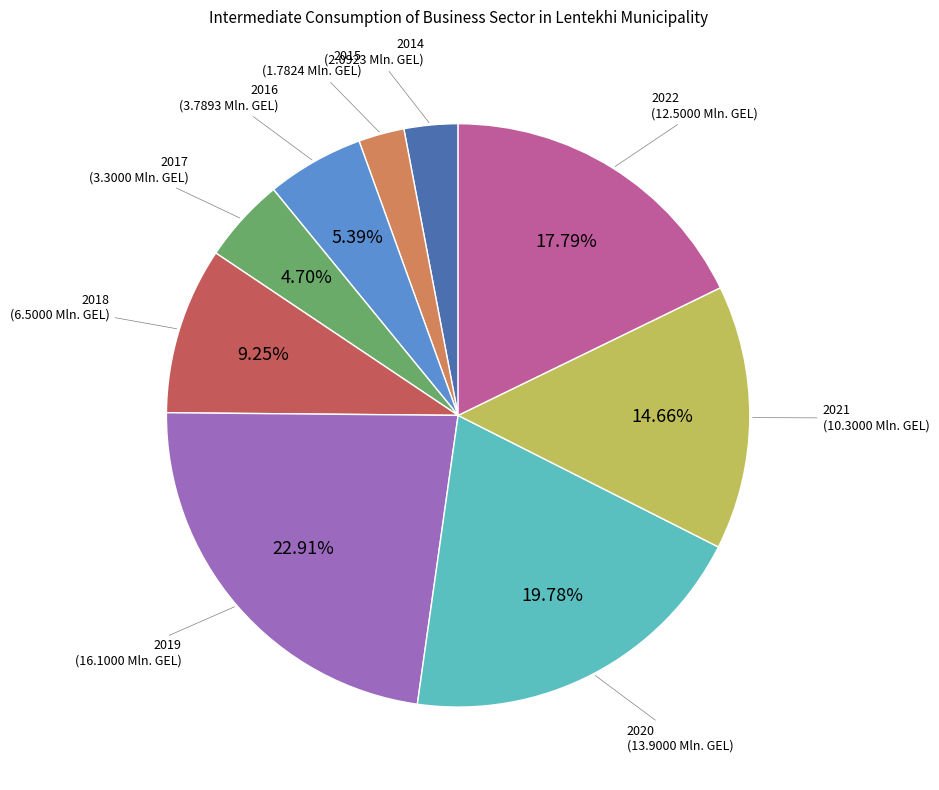

Does any single category account for the majority?

No